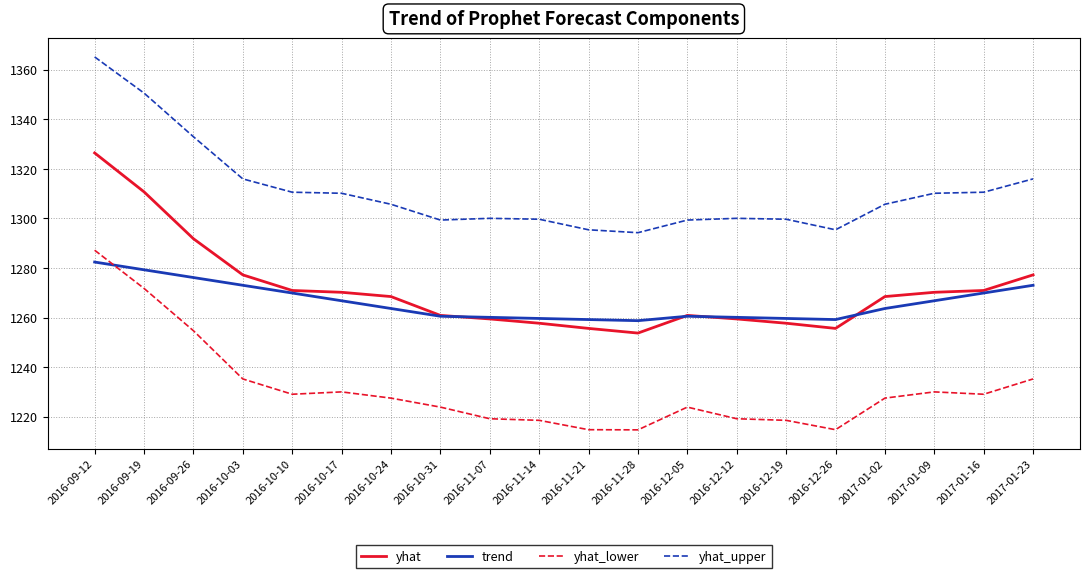

Is it true that trend equals 1273.1 at 2017-01-23?

True